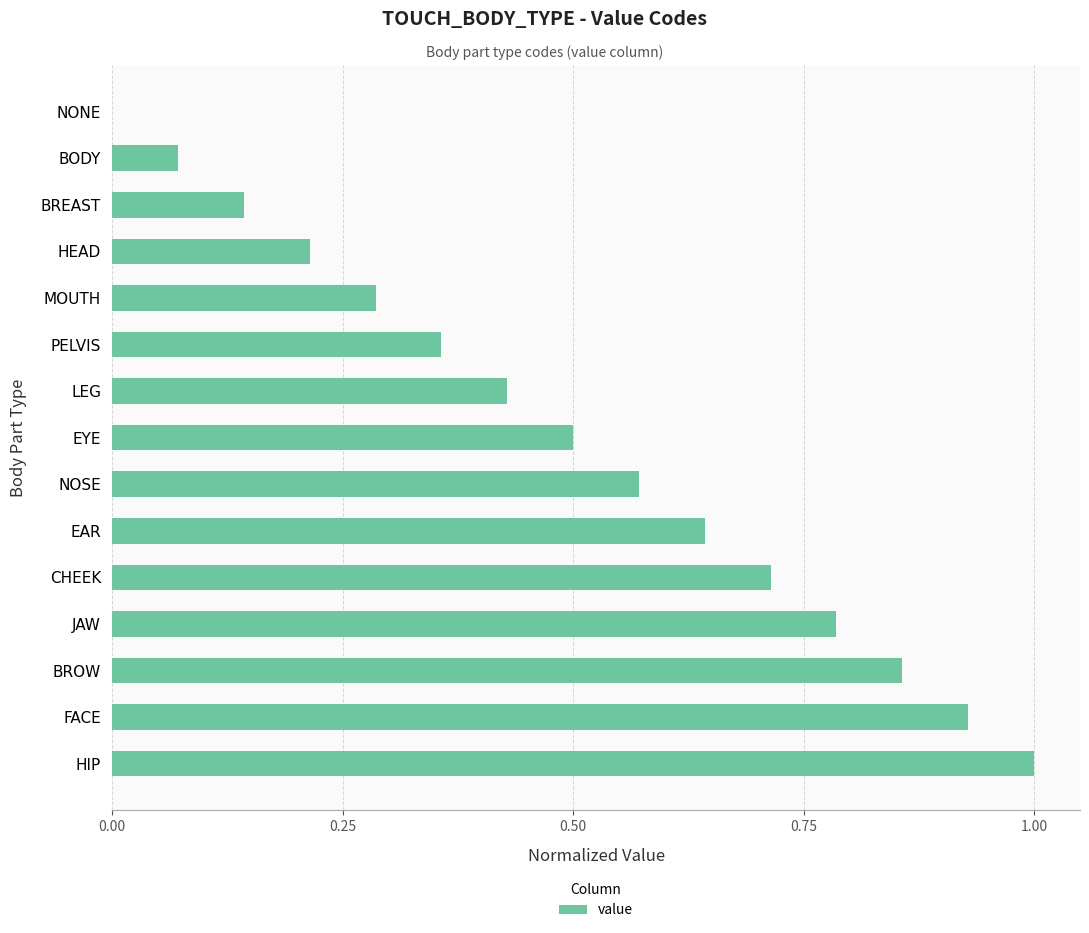

Is it true that the value at NOSE is 0.8?

False